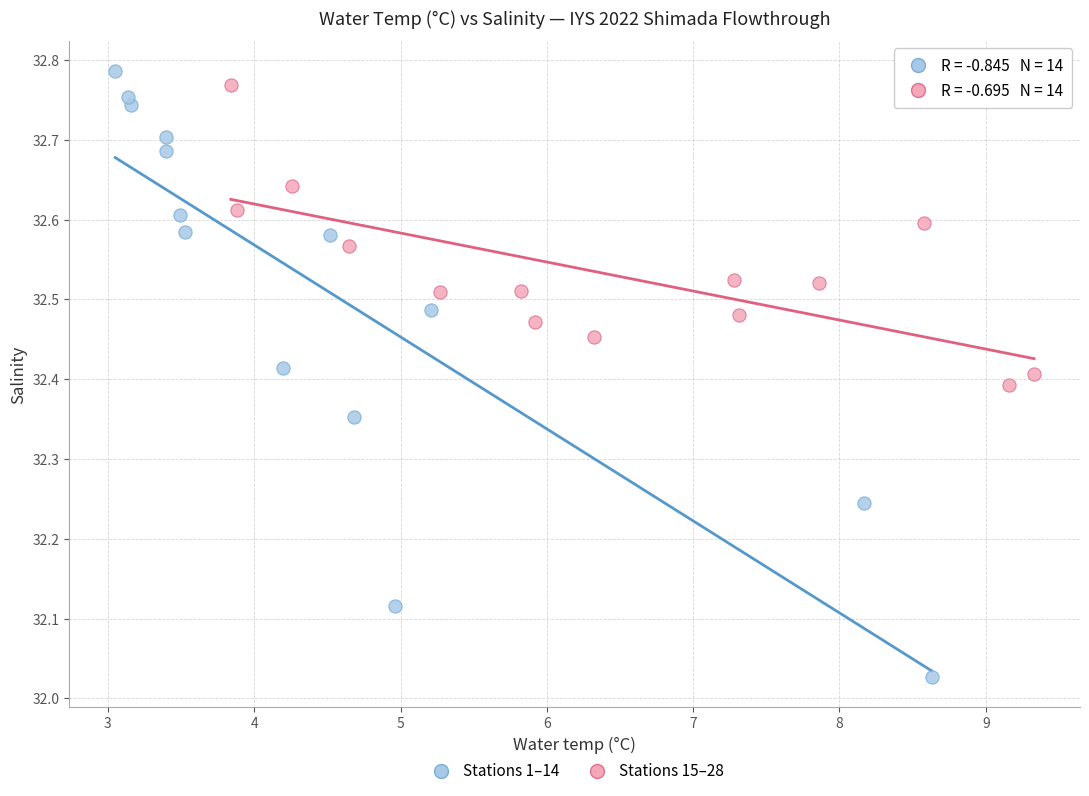

Which series contains the highest Y value?

Stations 1–14